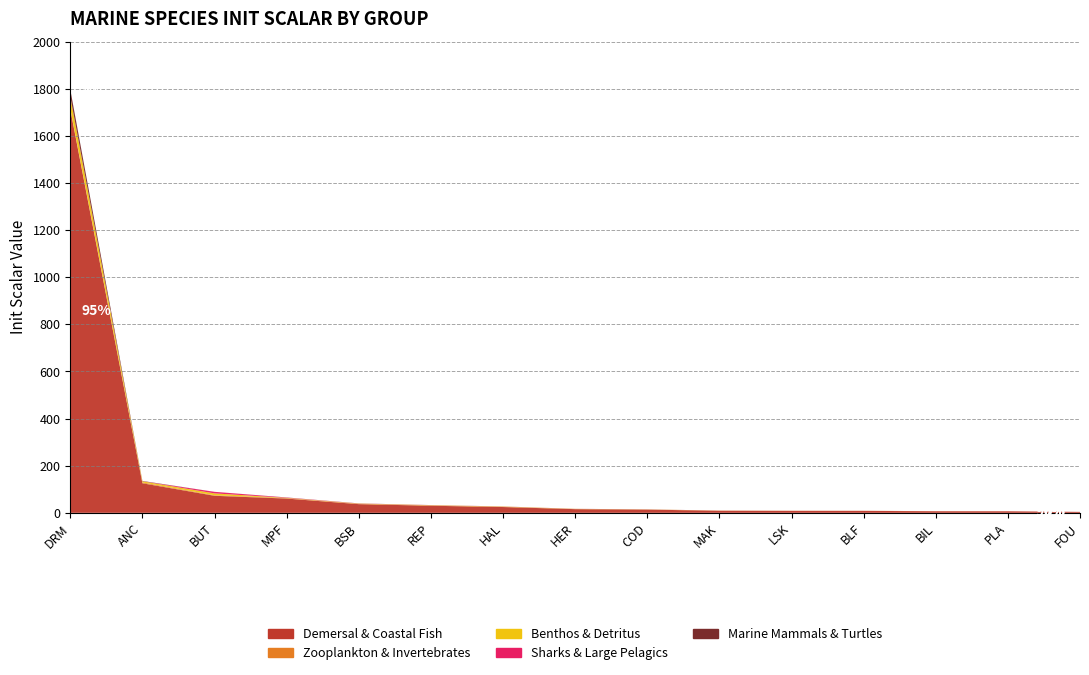

Reading right to left, list all the values displayed in this chart.

Demersal & Coastal Fish: 4.0	6.5	6.7	8.3	8.4	8.9	13.6	15.6	24.6	30.1	36.8	60.5	72.3	125.5	1712.1
Zooplankton & Invertebrates: 0.0	0.0	0.1	0.1	0.2	0.3	0.4	0.6	1.0	1.2	1.4	2.0	2.3	3.4	3.5
Benthos & Detritus: 0.0	0.1	0.1	0.1	0.2	0.3	0.4	0.5	1.0	1.0	1.0	1.0	7.8	4.8	49.4
Sharks & Large Pelagics: 0.0	0.0	0.0	0.1	0.1	0.1	0.1	0.2	0.3	0.4	0.6	1.4	6.7	0.3	1.7
Marine Mammals & Turtles: 0.0	0.0	0.0	0.1	0.1	0.1	0.1	0.1	0.2	0.2	0.3	0.4	0.0	1.4	30.1